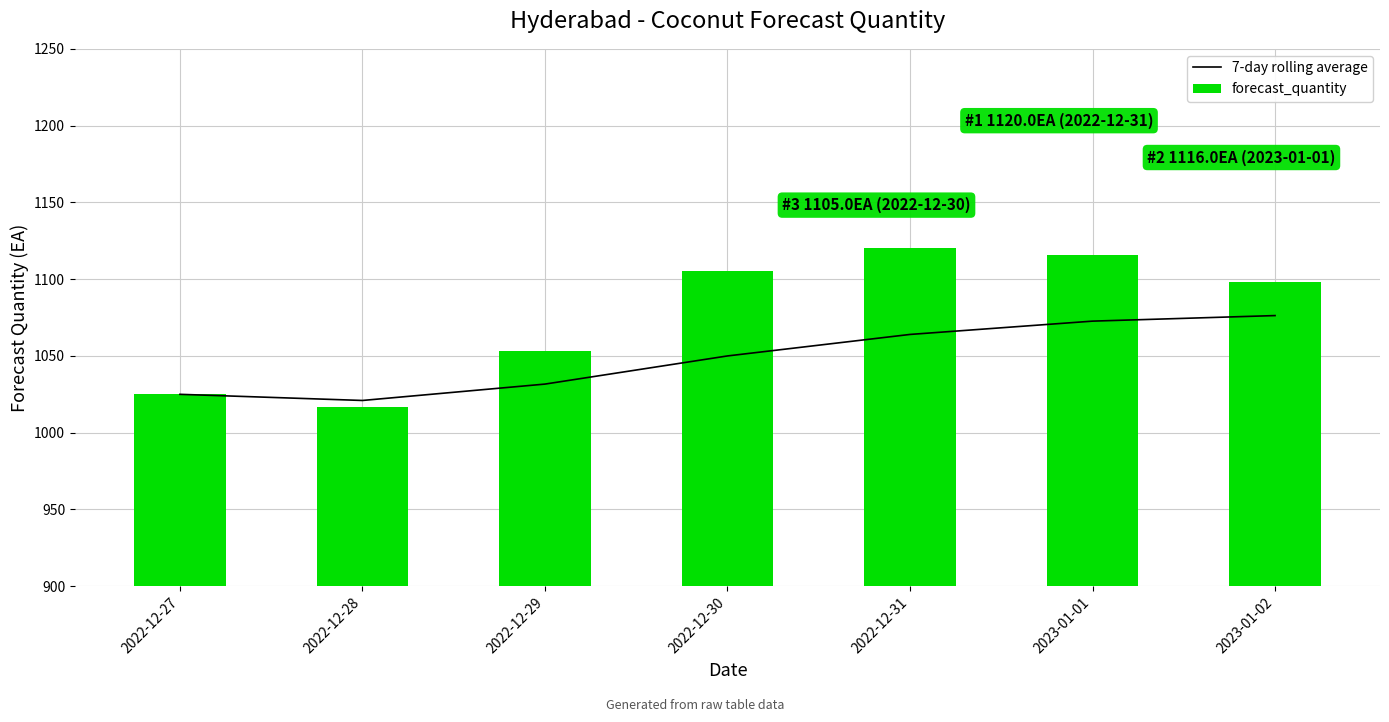

What is the value of the 7-day rolling average bar at the 4th from the left?

1050.0